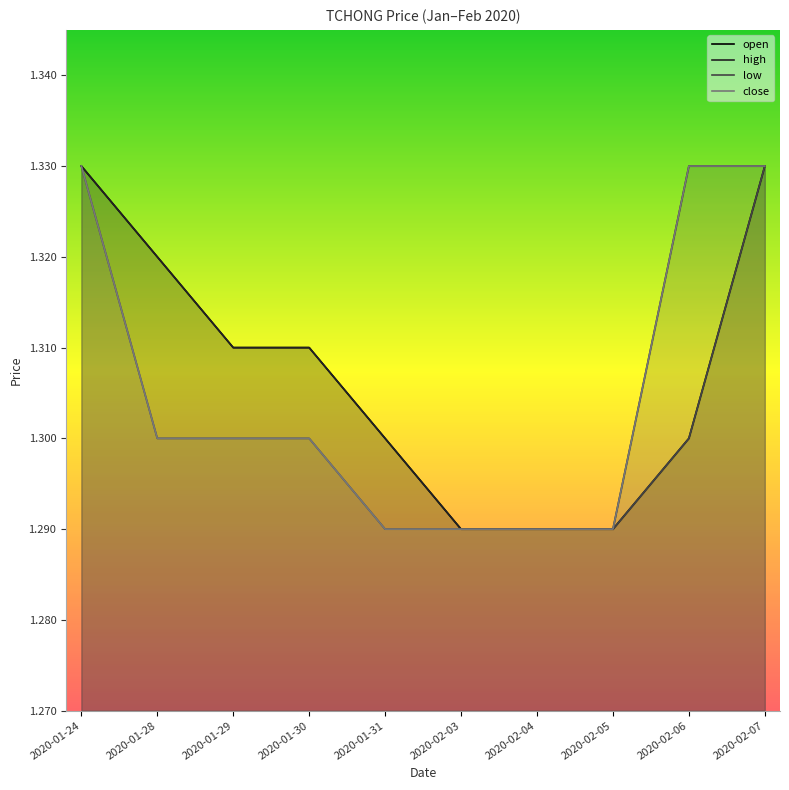

What is the total value across all series at 2020-02-06?

5.3